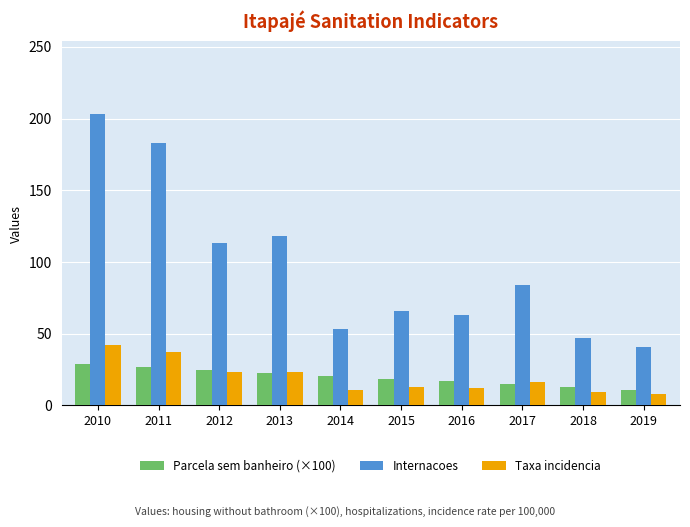

The value of Taxa incidencia at 2016 is 12.2. True or false?

True